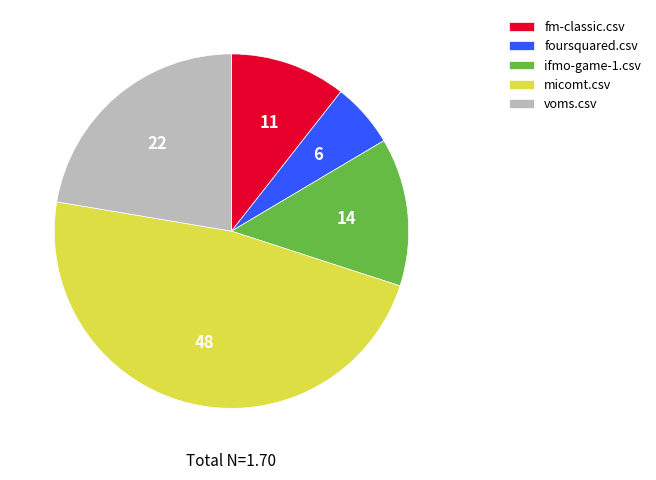

Which category has the smallest portion of the pie?

foursquared.csv